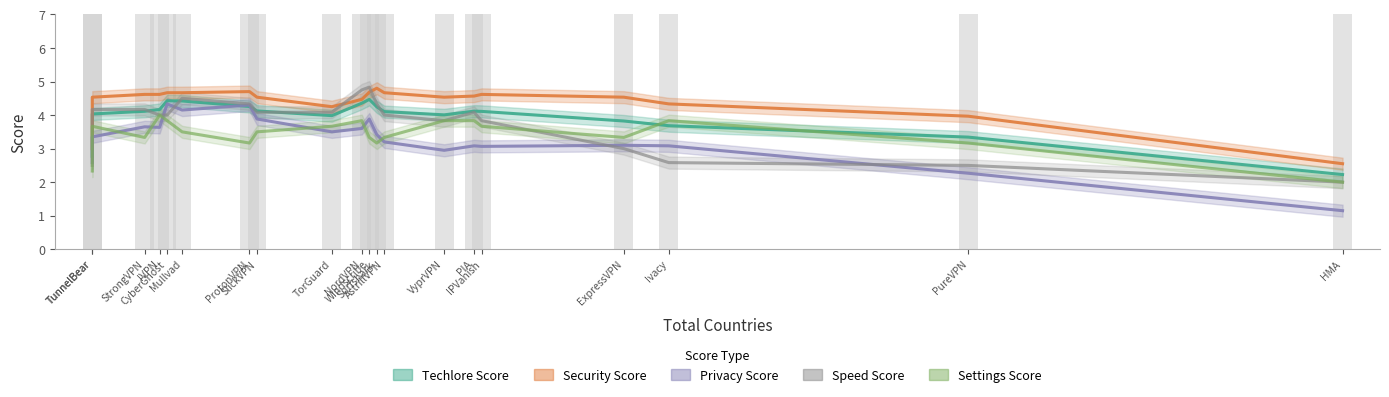

What is the total value across all series at ExpressVPN?

17.8